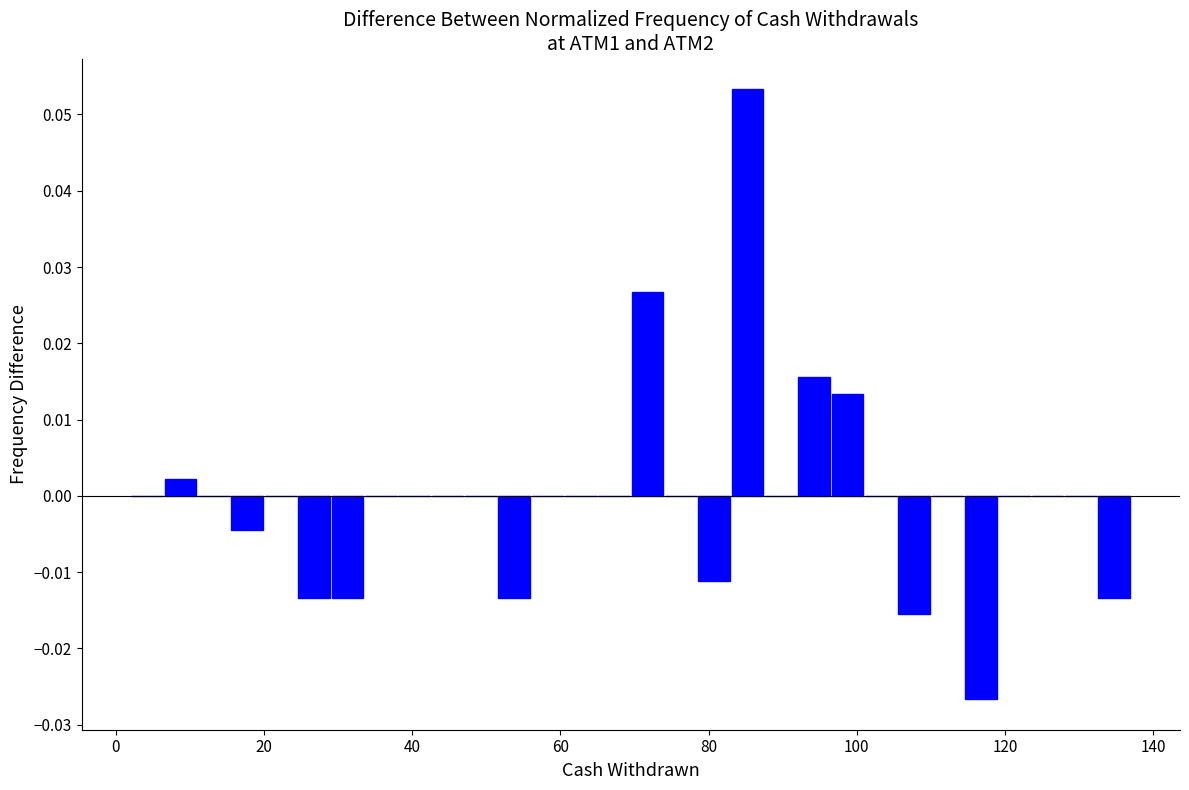

Read against the x-axis, roughly where is the centre of the tallest bar?

86